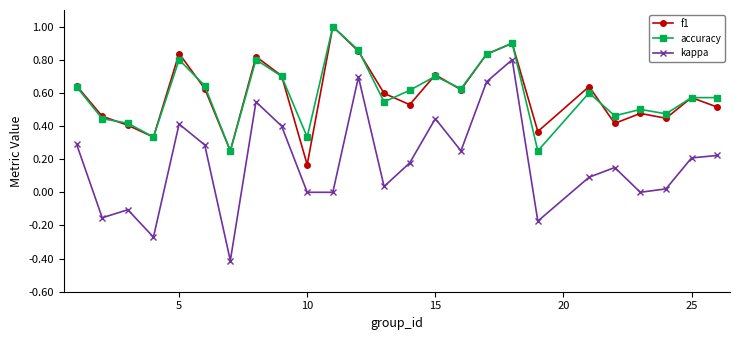

True or false: accuracy and kappa intersect in this chart.

False